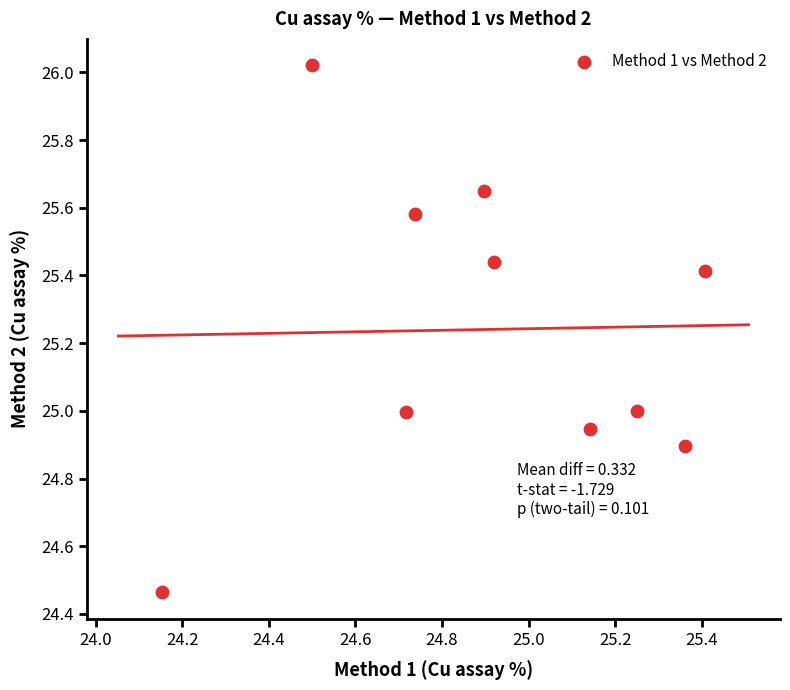

What is the range of Y values (max minus min)?

1.6